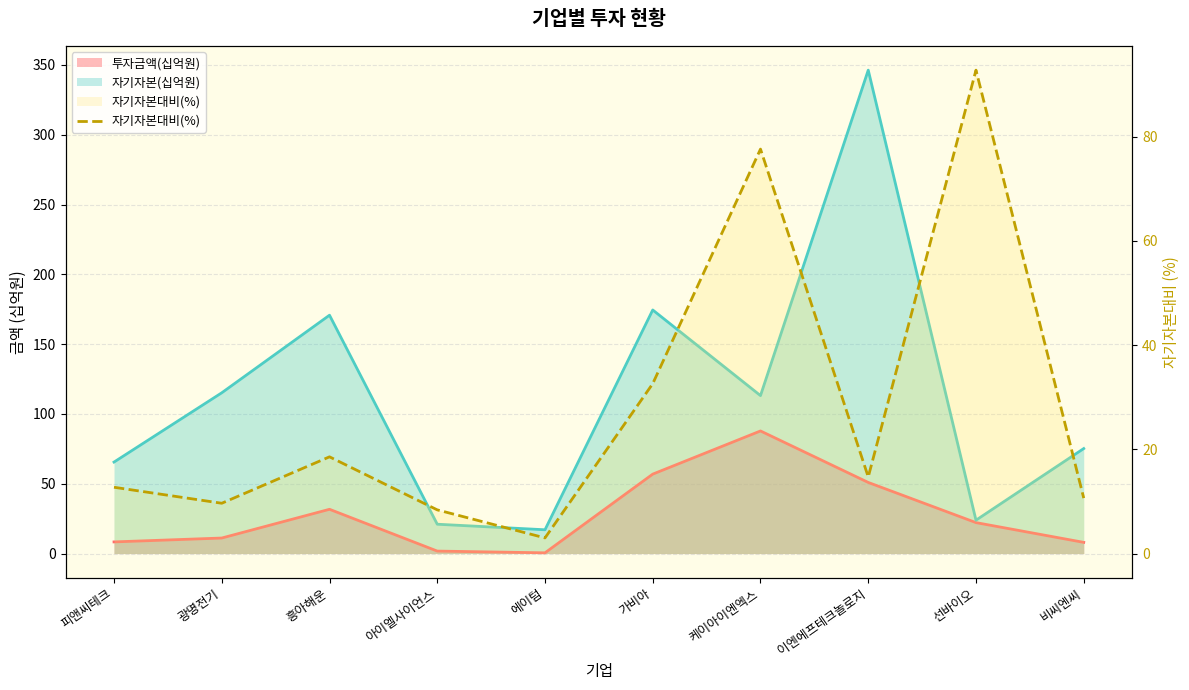

At which label does the data first exceed 14?

흥아해운